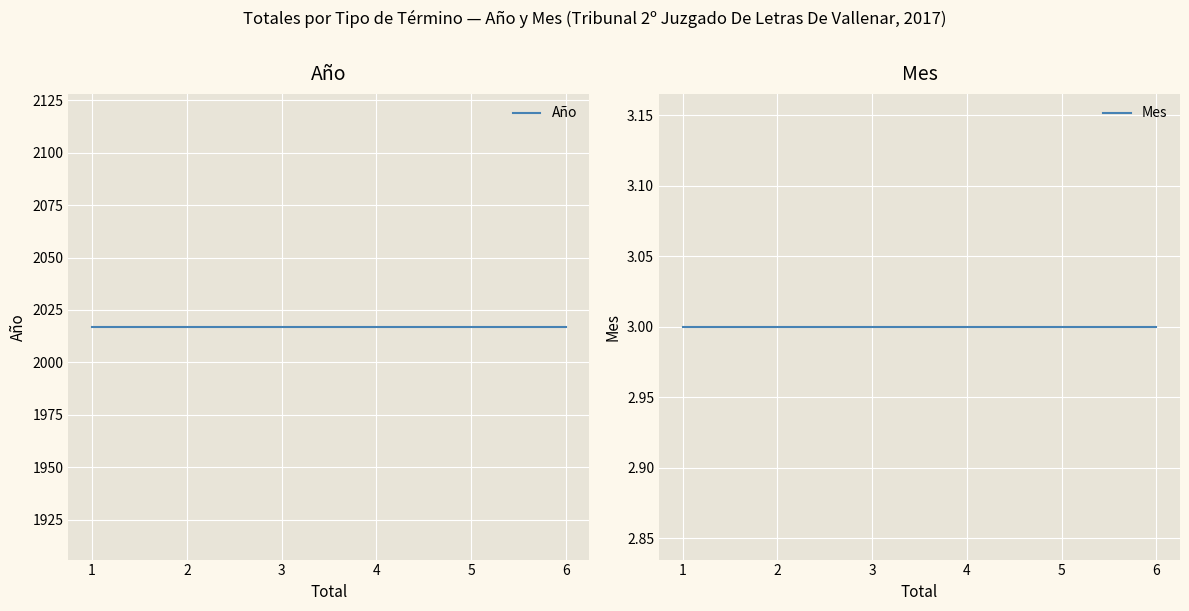

What value does the Mes series have at 1?

3